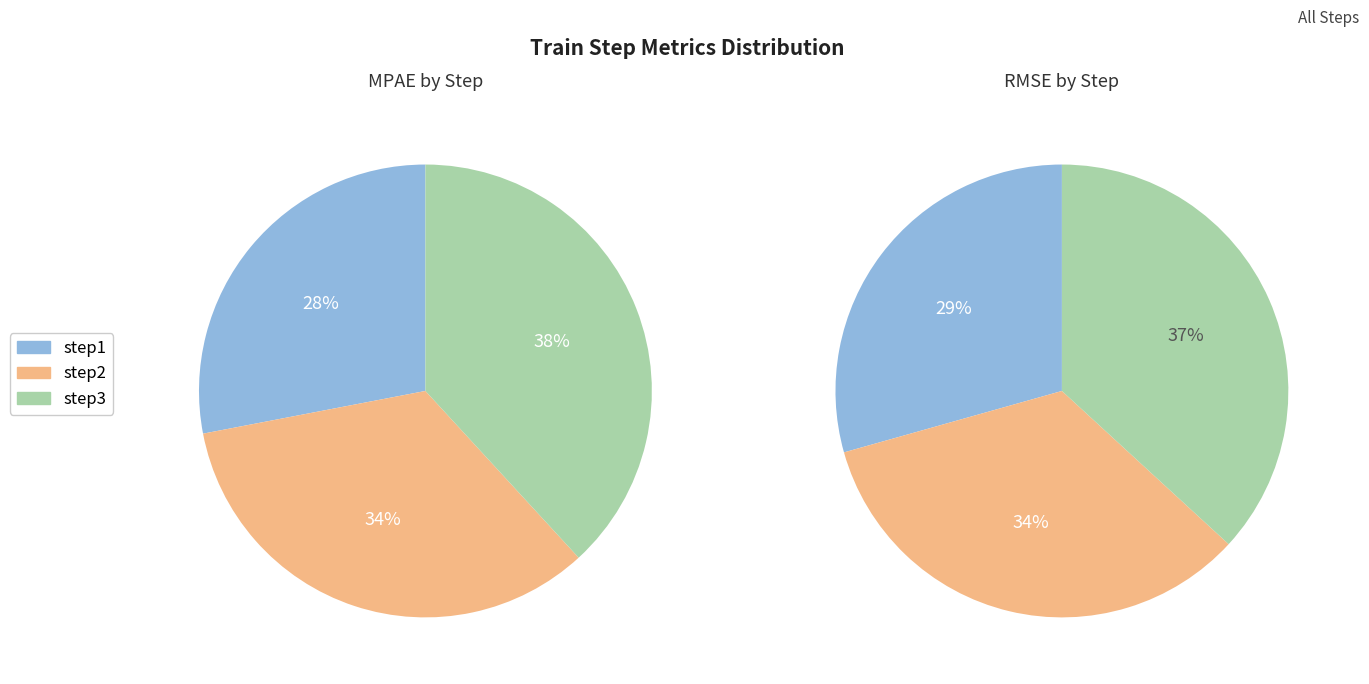

The step3 slice represents 38% of the pie. True or false?

True